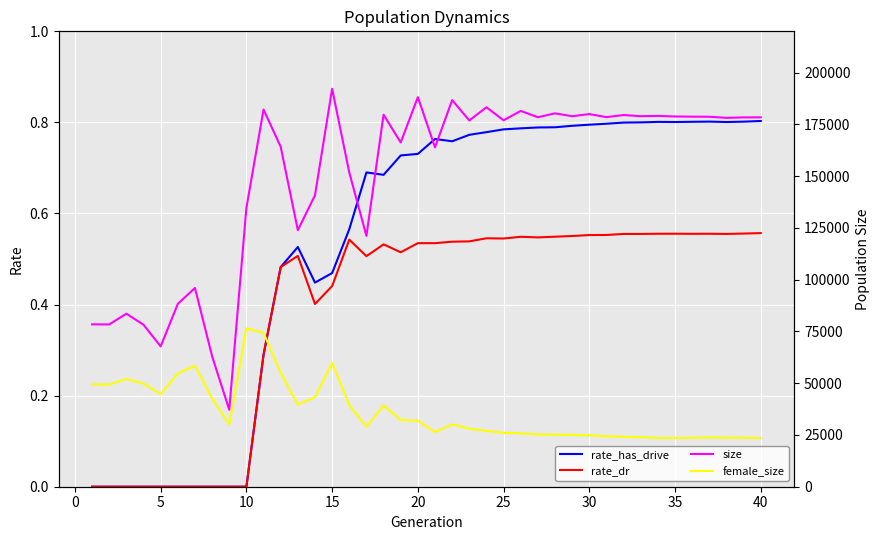

Reading left to right, transcribe all the data shown in this chart.

rate_has_drive: 0.0	0.0	0.0	0.0	0.0	0.0	0.0	0.0	0.0	0.0	0.3	0.5	0.5	0.4	0.5	0.6	0.7	0.7	0.7	0.7	0.8	0.8	0.8	0.8	0.8	0.8	0.8	0.8	0.8	0.8	0.8	0.8	0.8	0.8	0.8	0.8	0.8	0.8	0.8	0.8
rate_dr: 0.0	0.0	0.0	0.0	0.0	0.0	0.0	0.0	0.0	0.0	0.3	0.5	0.5	0.4	0.4	0.5	0.5	0.5	0.5	0.5	0.5	0.5	0.5	0.5	0.5	0.5	0.5	0.5	0.6	0.6	0.6	0.6	0.6	0.6	0.6	0.6	0.6	0.6	0.6	0.6
size: 78443.0	78392.0	83593.0	78243.0	67802.0	88341.0	96018.0	63013.0	37166.0	134727.0	182212.0	164229.0	123927.0	140805.0	192256.0	151800.0	121190.0	179728.0	166301.0	188204.0	163940.0	186767.0	176953.0	183309.0	177017.0	181553.0	178507.0	180376.0	178978.0	180018.0	178553.0	179563.0	179002.0	179144.0	178865.0	178779.0	178737.0	178201.0	178423.0	178453.0
female_size: 49456.0	49346.0	52087.0	49852.0	44741.0	54733.0	58431.0	42665.0	30093.0	76516.0	74379.0	54988.0	39655.0	43264.0	59831.0	39458.0	28967.0	39267.0	32252.0	31861.0	26416.0	30121.0	28062.0	26949.0	26028.0	25824.0	25281.0	25175.0	25016.0	24861.0	24392.0	24120.0	23905.0	23569.0	23560.0	23635.0	23802.0	23674.0	23652.0	23501.0